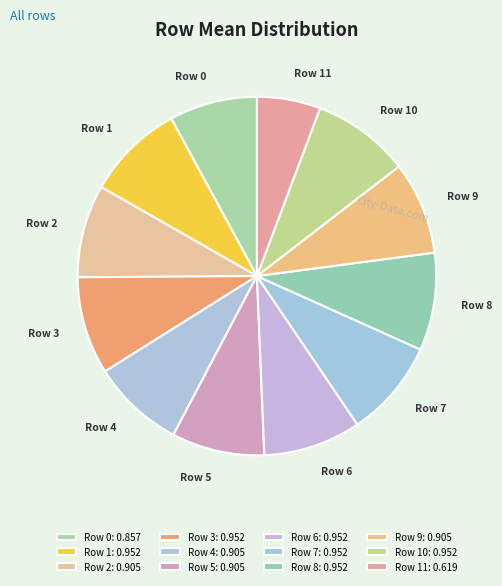

The Row 5 slice represents 1% of the pie. True or false?

False